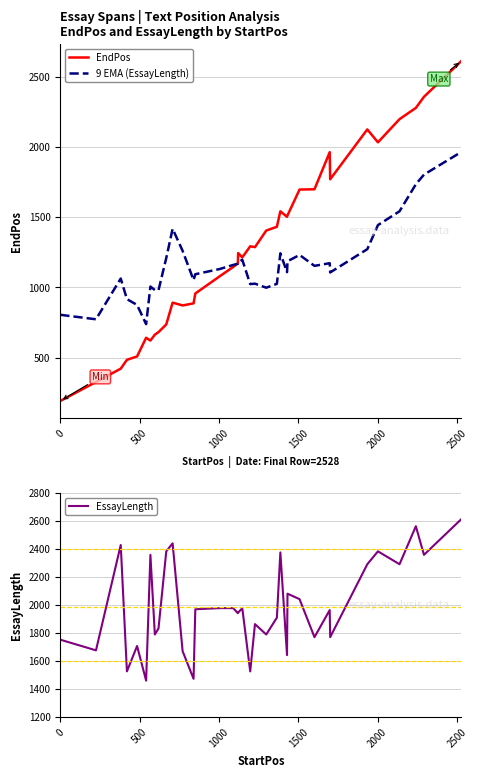

Does the chart display data point markers on the line(s)?

No